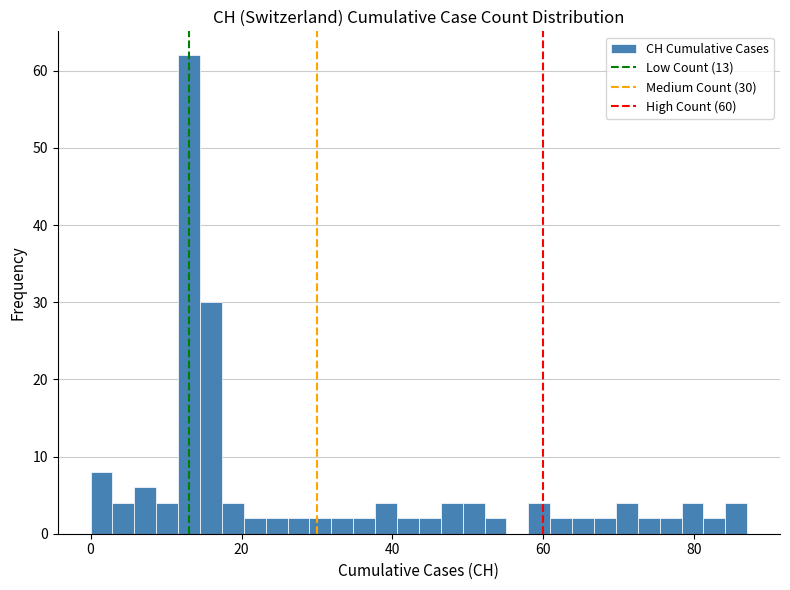

Read against the x-axis, roughly where is the centre of the tallest bar?

14